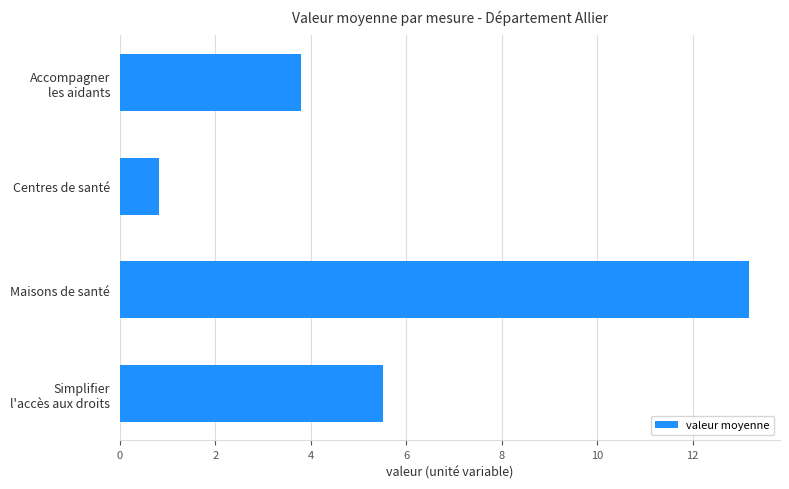

Reading bottom to top, list all the values displayed in this chart.

5.5	13.2	0.8	3.8